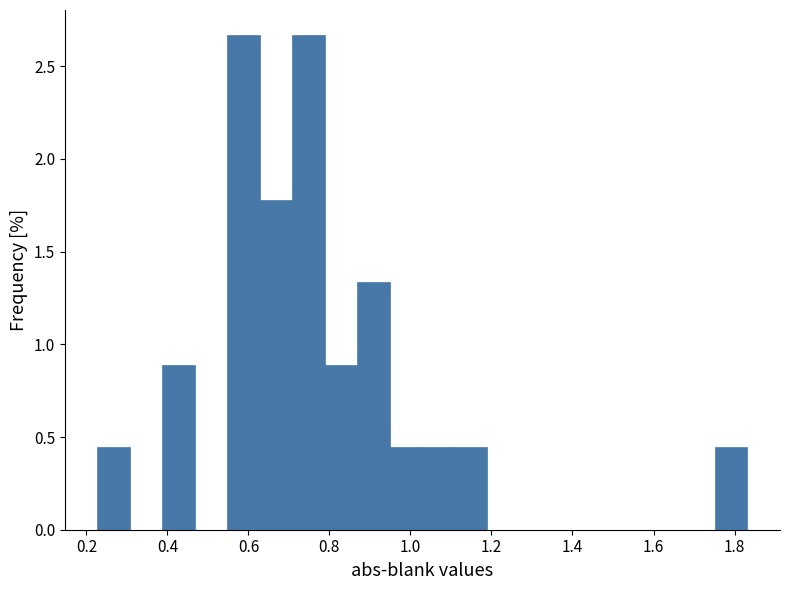

Reading left to right, transcribe this chart: for each bar, give the range it covers on the x-axis and its height. Neither the bar edges nor the heights are printed on the chart, so give them approximately, as read against the axes.

0.22 to 0.30: 0.45
0.30 to 0.38: 0
0.38 to 0.46: 0.90
0.46 to 0.54: 0
0.54 to 0.62: 2.65
0.62 to 0.70: 1.80
0.70 to 0.78: 2.65
0.78 to 0.86: 0.90
0.86 to 0.94: 1.35
0.94 to 1.02: 0.45
1.02 to 1.10: 0.45
1.10 to 1.20: 0.45
1.20 to 1.28: 0
1.28 to 1.36: 0
1.36 to 1.44: 0
1.44 to 1.52: 0
1.52 to 1.60: 0
1.60 to 1.68: 0
1.68 to 1.76: 0
1.76 to 1.84: 0.45